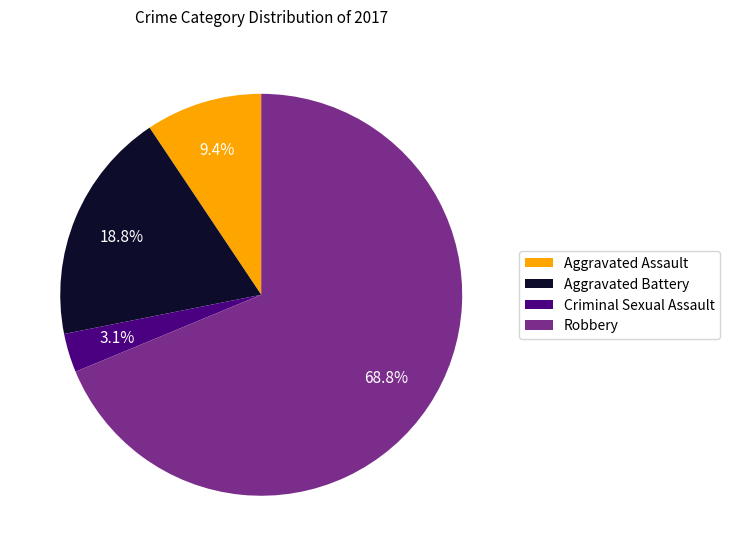

To the nearest percent, what portion does Robbery represent?

69%